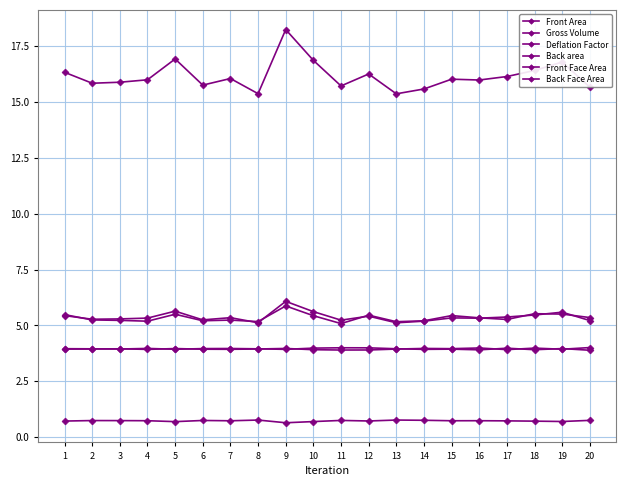

Where is the first local minimum for Front Face Area?

3